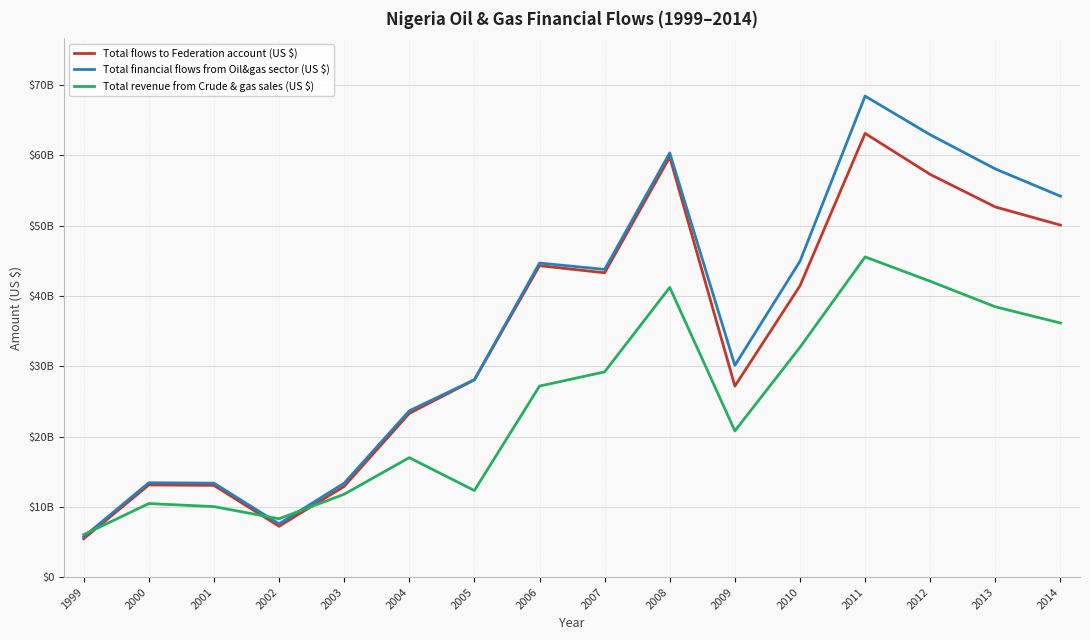

What are all the series names shown in the legend?

Total flows to Federation account (US $), Total financial flows from Oil&gas sector (US $), Total revenue from Crude & gas sales (US $)